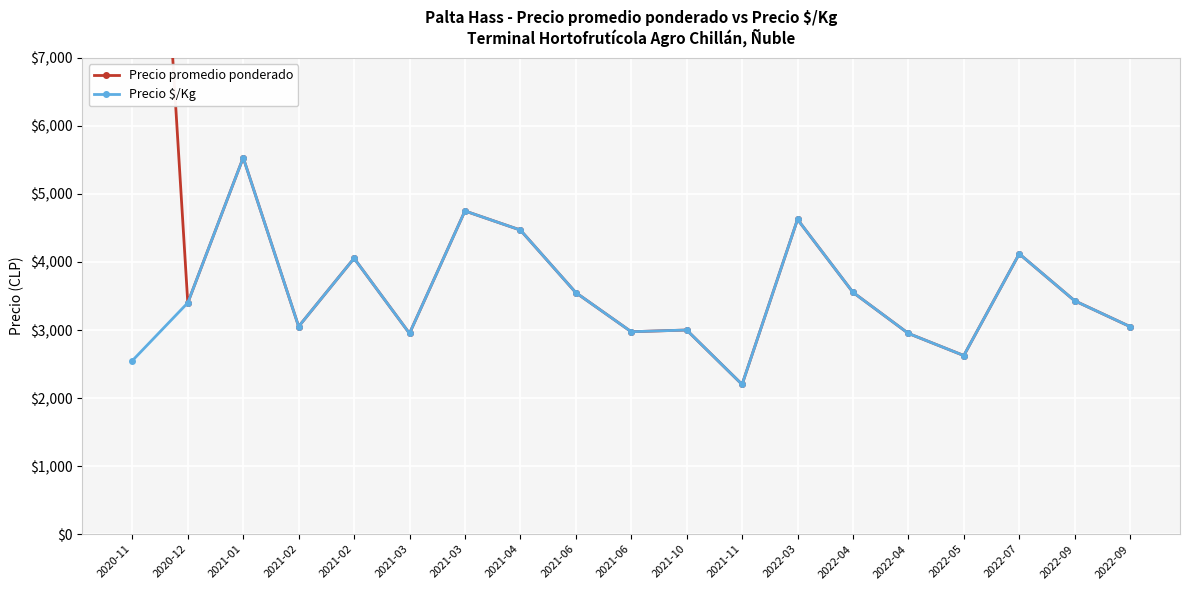

Is the value of Precio $/Kg at 2021-06 greater than the value of Precio promedio ponderado at 2021-06?

No